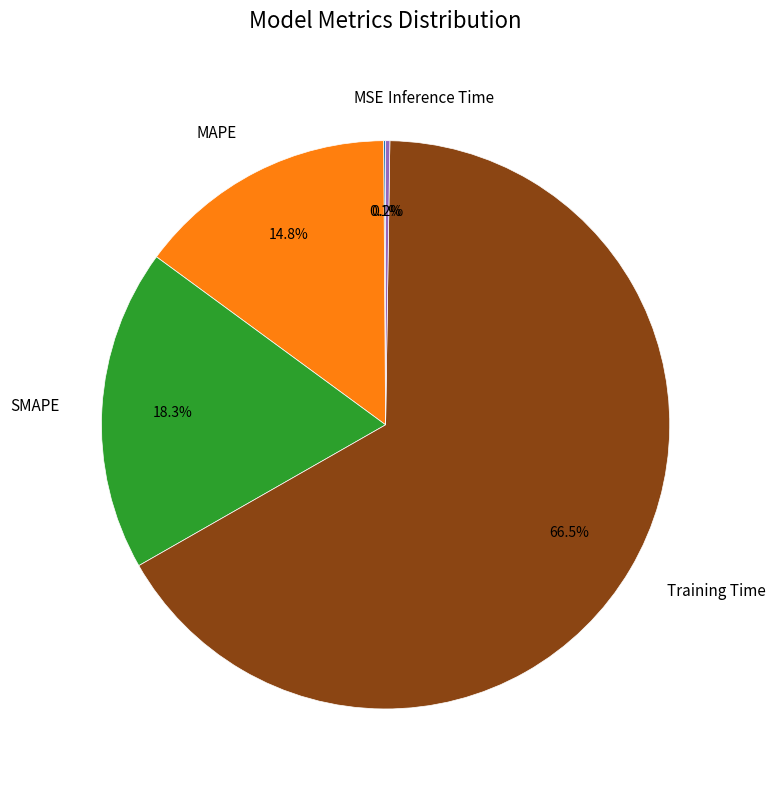

Between MAPE and Training Time, which is larger?

Training Time